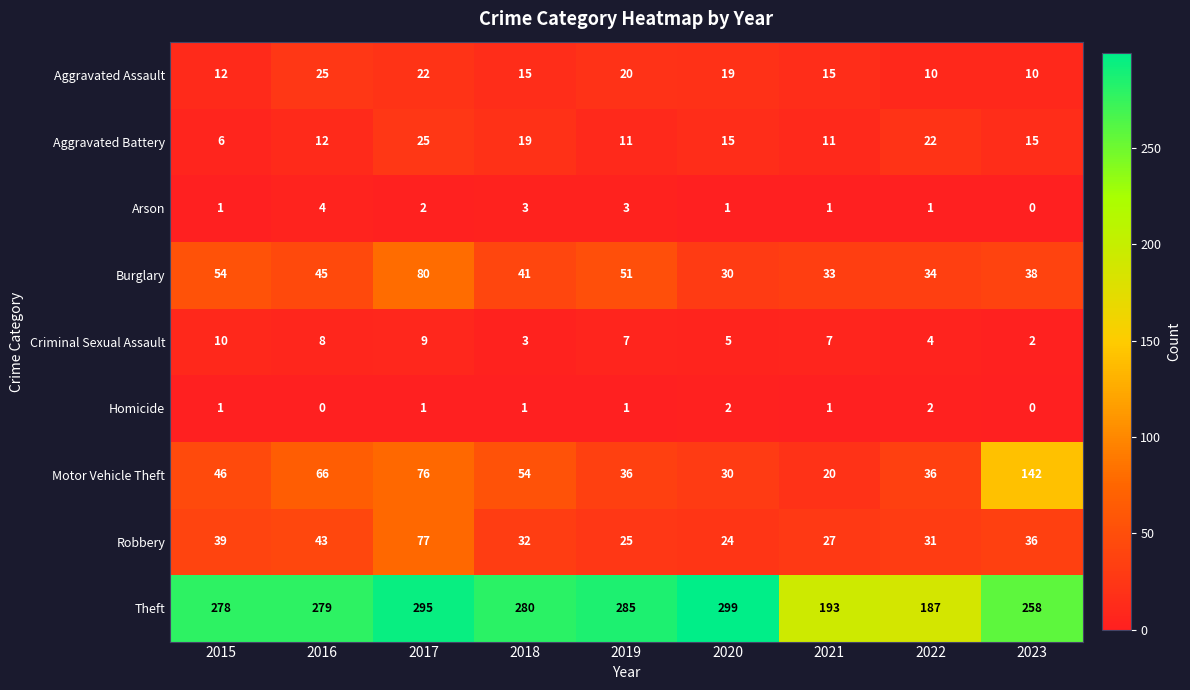

What is the difference between the maximum and minimum values in the Criminal Sexual Assault series?

8